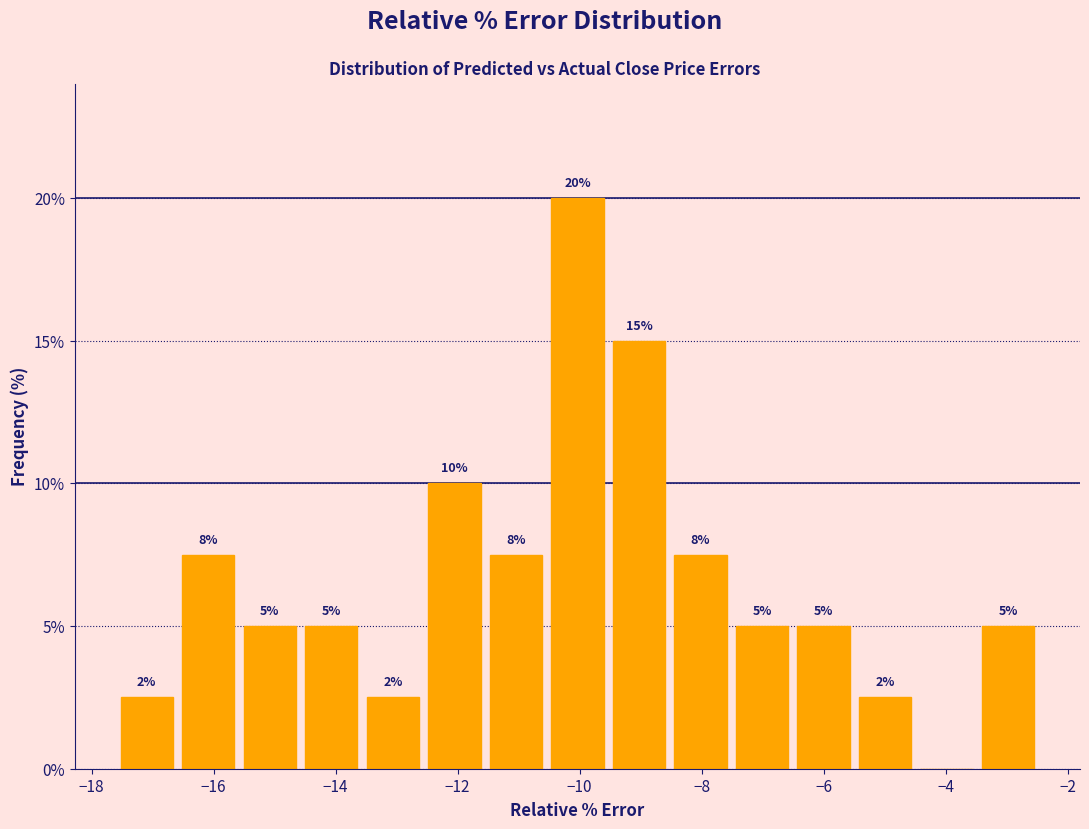

Over which range of the x-axis is the bar tallest?

-10.6 to -9.6